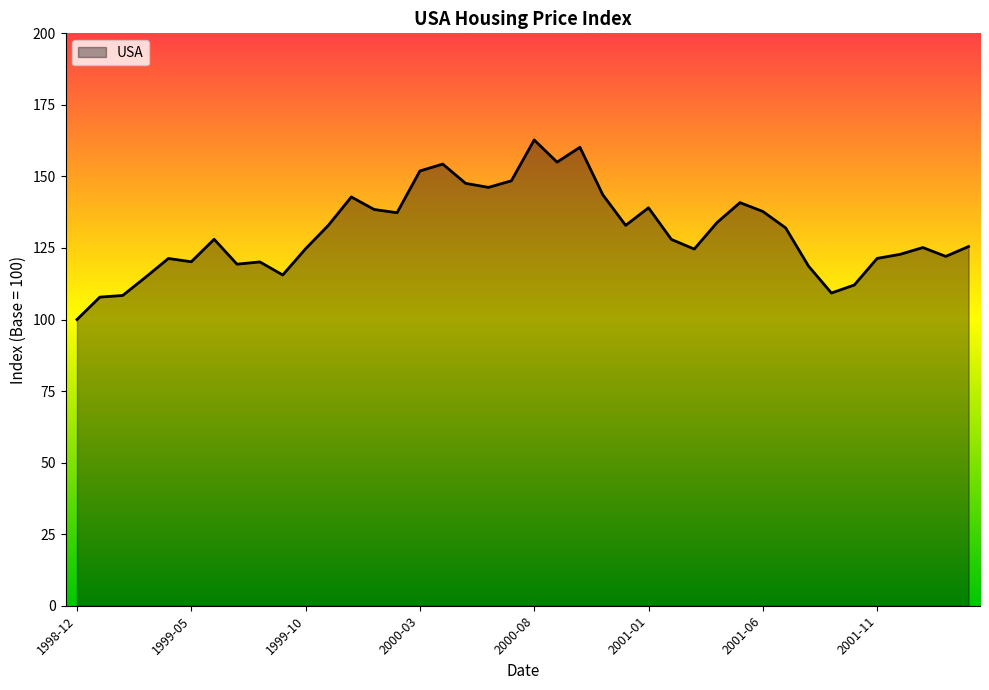

How many distinct data groups are displayed?

1